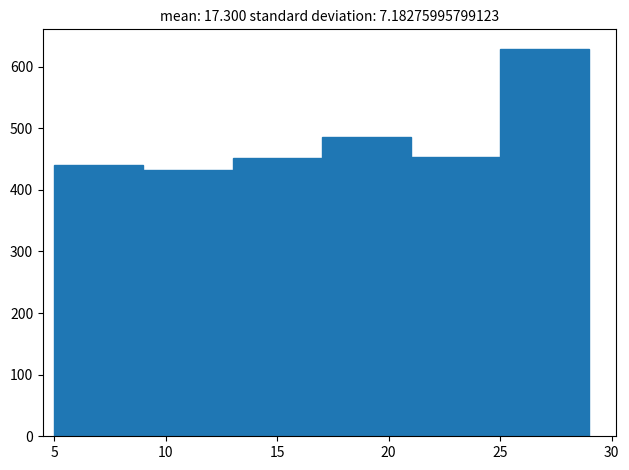

Reading left to right, list every bar in this chart as the range it spans on the x-axis followed by its height. The values are not printed on the chart, so give them approximately, as read against the axis.

5 to 9: 440
9 to 13: 430
13 to 17: 450
17 to 21: 490
21 to 25: 450
25 to 29: 630